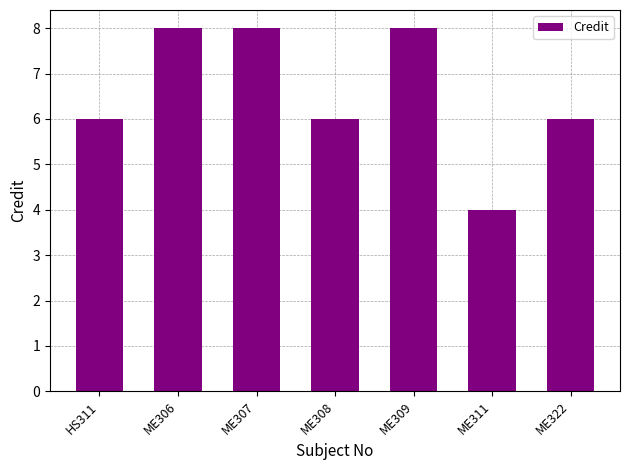

What is the sum of all values?

46